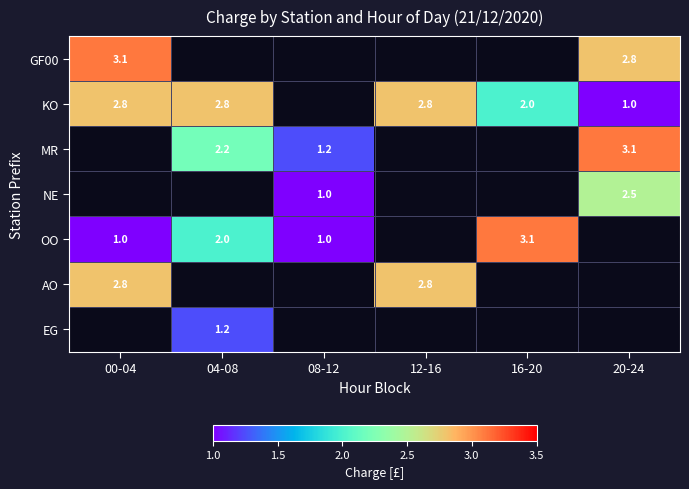

The value of KO at 16-20 is 0.8. True or false?

False